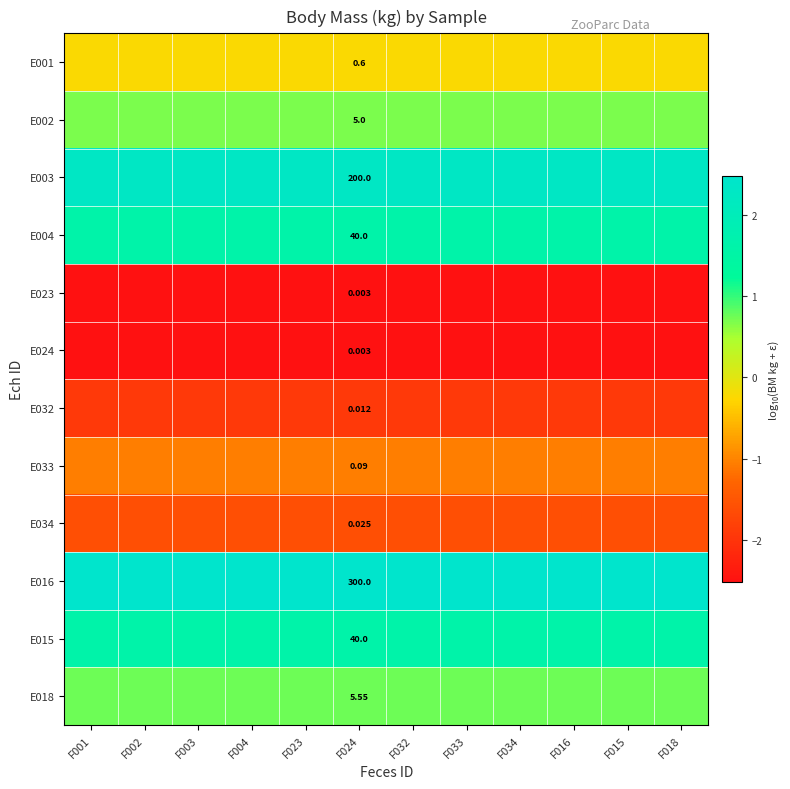

List the series in order of their peak value, lowest first.

E023, E024, E032, E034, E033, E001, E002, E018, E004, E015, E003, E016